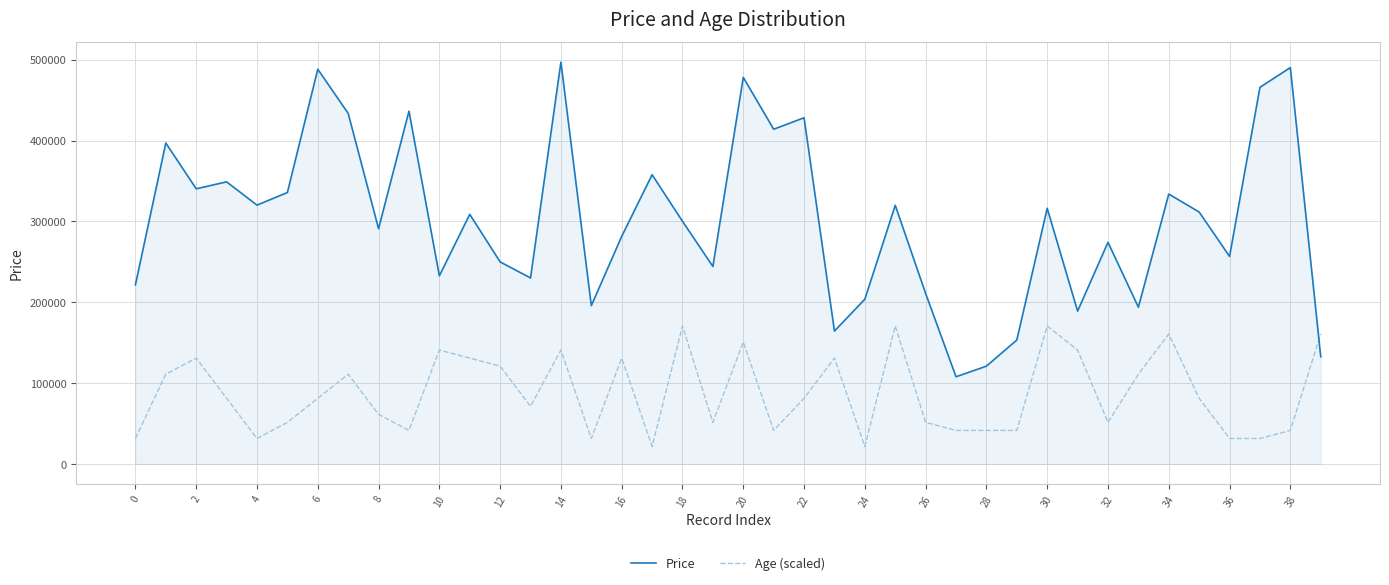

What is the minimum value shown in the chart?

21568.4